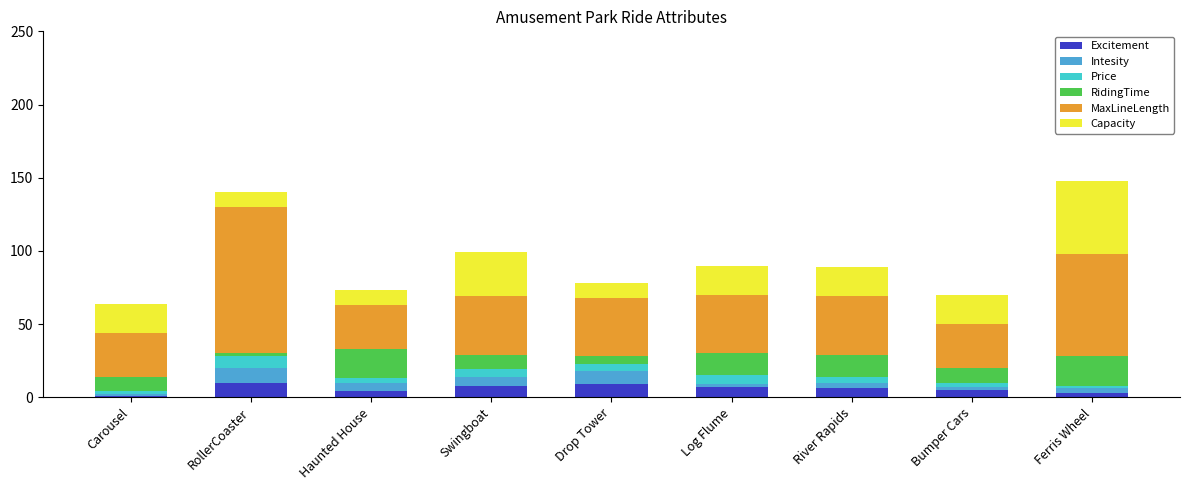

What is the difference between the maximum and minimum values in the Excitement series?

9